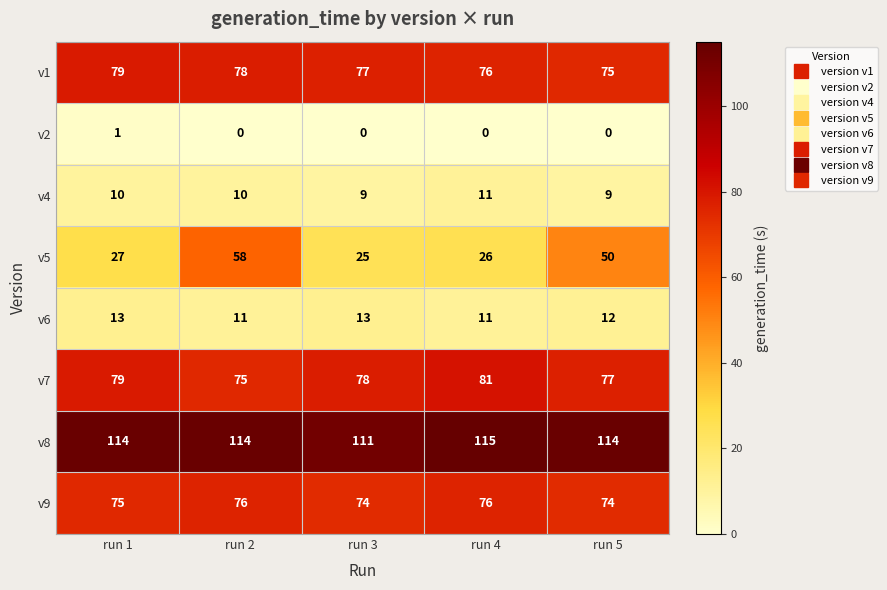

True or false: v9 has a value of 76 at run 2.

True